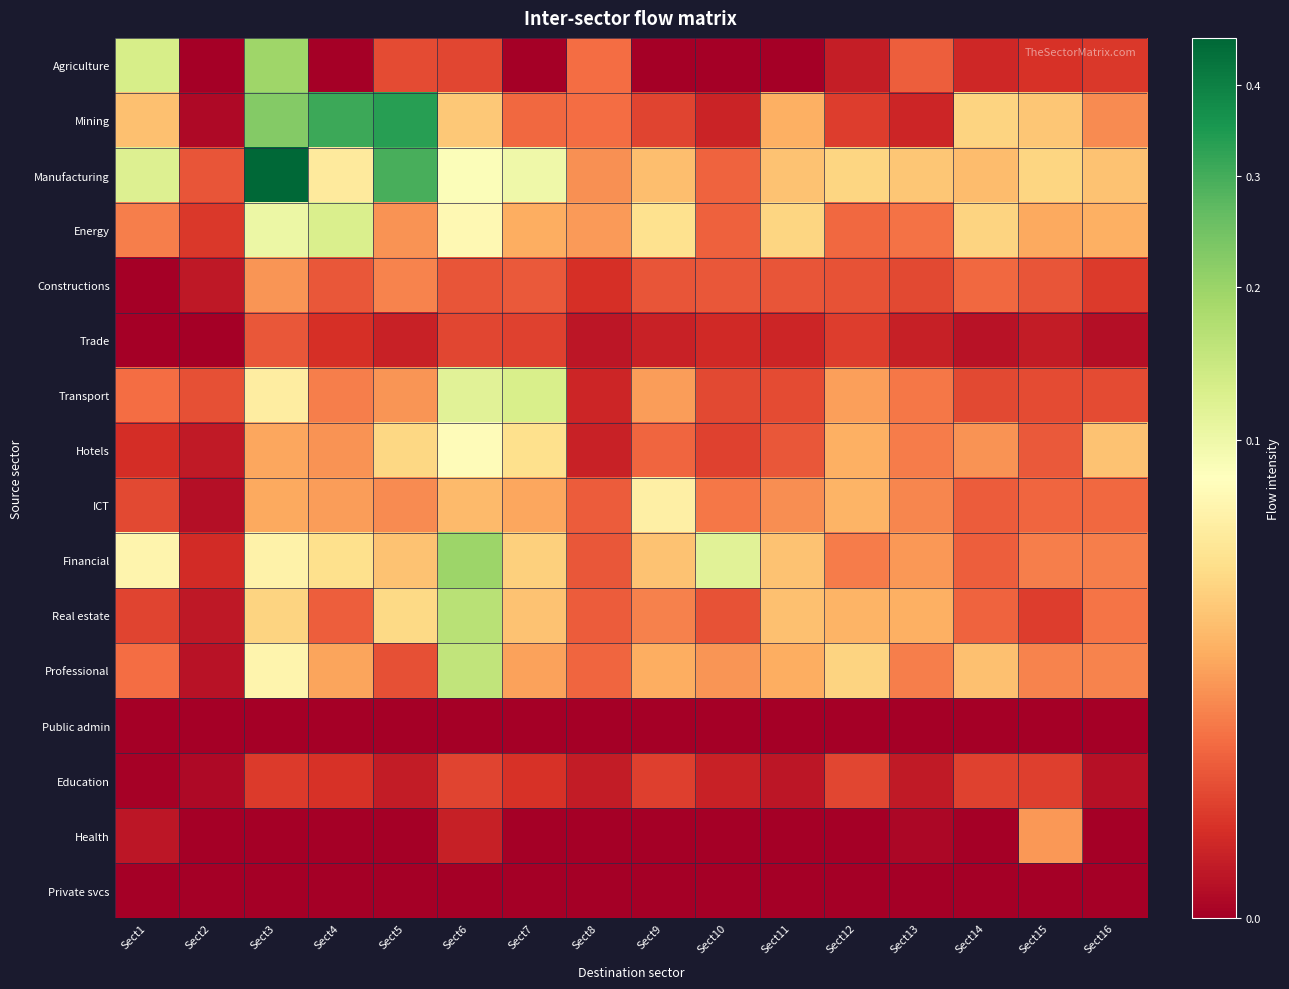

Reading left to right, transcribe all the data shown in this chart.

Agriculture: Sect1=0.1	Sect2=0.0	Sect3=0.2	Sect4=0.0	Sect5=0.0	Sect6=0.0	Sect7=0.0	Sect8=0.0	Sect9=0.0	Sect10=0.0	Sect11=0.0	Sect12=0.0	Sect13=0.0	Sect14=0.0	Sect15=0.0	Sect16=0.0
Mining: Sect1=0.0	Sect2=0.0	Sect3=0.2	Sect4=0.3	Sect5=0.3	Sect6=0.0	Sect7=0.0	Sect8=0.0	Sect9=0.0	Sect10=0.0	Sect11=0.0	Sect12=0.0	Sect13=0.0	Sect14=0.0	Sect15=0.0	Sect16=0.0
Manufacturing: Sect1=0.1	Sect2=0.0	Sect3=0.5	Sect4=0.1	Sect5=0.3	Sect6=0.1	Sect7=0.1	Sect8=0.0	Sect9=0.0	Sect10=0.0	Sect11=0.0	Sect12=0.0	Sect13=0.0	Sect14=0.0	Sect15=0.0	Sect16=0.0
Energy: Sect1=0.0	Sect2=0.0	Sect3=0.1	Sect4=0.1	Sect5=0.0	Sect6=0.1	Sect7=0.0	Sect8=0.0	Sect9=0.0	Sect10=0.0	Sect11=0.0	Sect12=0.0	Sect13=0.0	Sect14=0.0	Sect15=0.0	Sect16=0.0
Constructions: Sect1=0.0	Sect2=0.0	Sect3=0.0	Sect4=0.0	Sect5=0.0	Sect6=0.0	Sect7=0.0	Sect8=0.0	Sect9=0.0	Sect10=0.0	Sect11=0.0	Sect12=0.0	Sect13=0.0	Sect14=0.0	Sect15=0.0	Sect16=0.0
Trade: Sect1=0.0	Sect2=0.0	Sect3=0.0	Sect4=0.0	Sect5=0.0	Sect6=0.0	Sect7=0.0	Sect8=0.0	Sect9=0.0	Sect10=0.0	Sect11=0.0	Sect12=0.0	Sect13=0.0	Sect14=0.0	Sect15=0.0	Sect16=0.0
Transport: Sect1=0.0	Sect2=0.0	Sect3=0.1	Sect4=0.0	Sect5=0.0	Sect6=0.1	Sect7=0.1	Sect8=0.0	Sect9=0.0	Sect10=0.0	Sect11=0.0	Sect12=0.0	Sect13=0.0	Sect14=0.0	Sect15=0.0	Sect16=0.0
Hotels: Sect1=0.0	Sect2=0.0	Sect3=0.0	Sect4=0.0	Sect5=0.0	Sect6=0.1	Sect7=0.0	Sect8=0.0	Sect9=0.0	Sect10=0.0	Sect11=0.0	Sect12=0.0	Sect13=0.0	Sect14=0.0	Sect15=0.0	Sect16=0.0
ICT: Sect1=0.0	Sect2=0.0	Sect3=0.0	Sect4=0.0	Sect5=0.0	Sect6=0.0	Sect7=0.0	Sect8=0.0	Sect9=0.1	Sect10=0.0	Sect11=0.0	Sect12=0.0	Sect13=0.0	Sect14=0.0	Sect15=0.0	Sect16=0.0
Financial: Sect1=0.1	Sect2=0.0	Sect3=0.1	Sect4=0.0	Sect5=0.0	Sect6=0.2	Sect7=0.0	Sect8=0.0	Sect9=0.0	Sect10=0.1	Sect11=0.0	Sect12=0.0	Sect13=0.0	Sect14=0.0	Sect15=0.0	Sect16=0.0
Real estate: Sect1=0.0	Sect2=0.0	Sect3=0.0	Sect4=0.0	Sect5=0.0	Sect6=0.2	Sect7=0.0	Sect8=0.0	Sect9=0.0	Sect10=0.0	Sect11=0.0	Sect12=0.0	Sect13=0.0	Sect14=0.0	Sect15=0.0	Sect16=0.0
Professional: Sect1=0.0	Sect2=0.0	Sect3=0.1	Sect4=0.0	Sect5=0.0	Sect6=0.2	Sect7=0.0	Sect8=0.0	Sect9=0.0	Sect10=0.0	Sect11=0.0	Sect12=0.0	Sect13=0.0	Sect14=0.0	Sect15=0.0	Sect16=0.0
Public admin: Sect1=0.0	Sect2=0.0	Sect3=0.0	Sect4=0.0	Sect5=0.0	Sect6=0.0	Sect7=0.0	Sect8=0.0	Sect9=0.0	Sect10=0.0	Sect11=0.0	Sect12=0.0	Sect13=0.0	Sect14=0.0	Sect15=0.0	Sect16=0.0
Education: Sect1=0.0	Sect2=0.0	Sect3=0.0	Sect4=0.0	Sect5=0.0	Sect6=0.0	Sect7=0.0	Sect8=0.0	Sect9=0.0	Sect10=0.0	Sect11=0.0	Sect12=0.0	Sect13=0.0	Sect14=0.0	Sect15=0.0	Sect16=0.0
Health: Sect1=0.0	Sect2=0.0	Sect3=0.0	Sect4=0.0	Sect5=0.0	Sect6=0.0	Sect7=0.0	Sect8=0.0	Sect9=0.0	Sect10=0.0	Sect11=0.0	Sect12=0.0	Sect13=0.0	Sect14=0.0	Sect15=0.0	Sect16=0.0
Private svcs: Sect1=0.0	Sect2=0.0	Sect3=0.0	Sect4=0.0	Sect5=0.0	Sect6=0.0	Sect7=0.0	Sect8=0.0	Sect9=0.0	Sect10=0.0	Sect11=0.0	Sect12=0.0	Sect13=0.0	Sect14=0.0	Sect15=0.0	Sect16=0.0